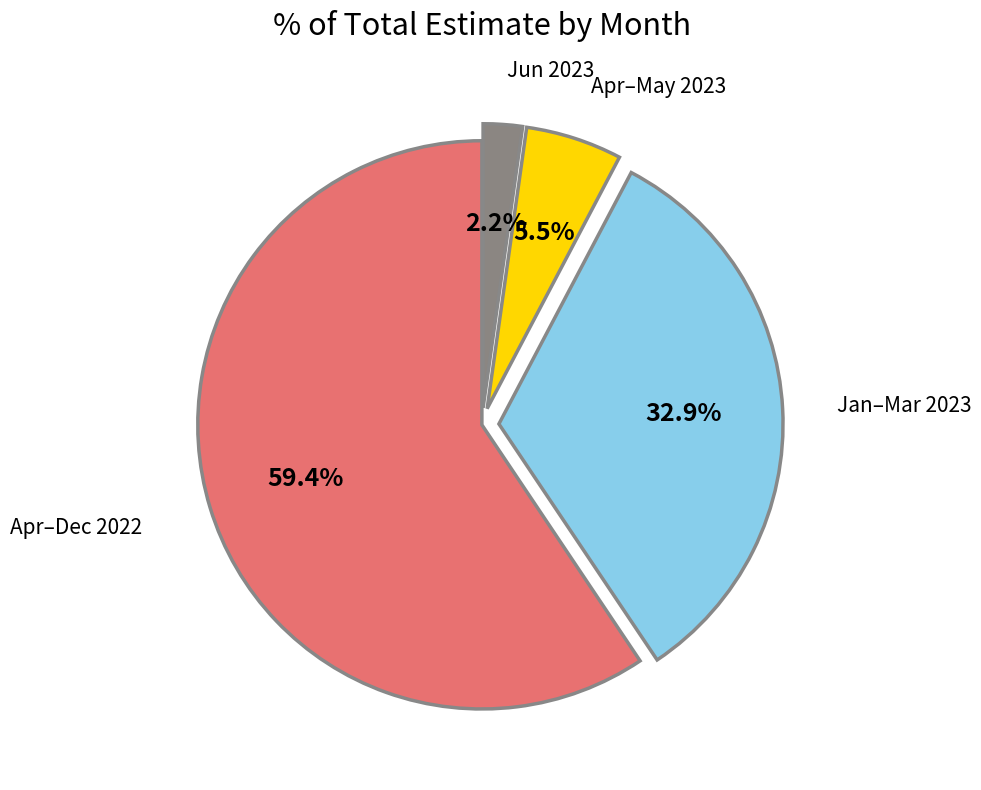

Rank the categories by value from lowest to highest.

Jun 2023, Apr–May 2023, Jan–Mar 2023, Apr–Dec 2022